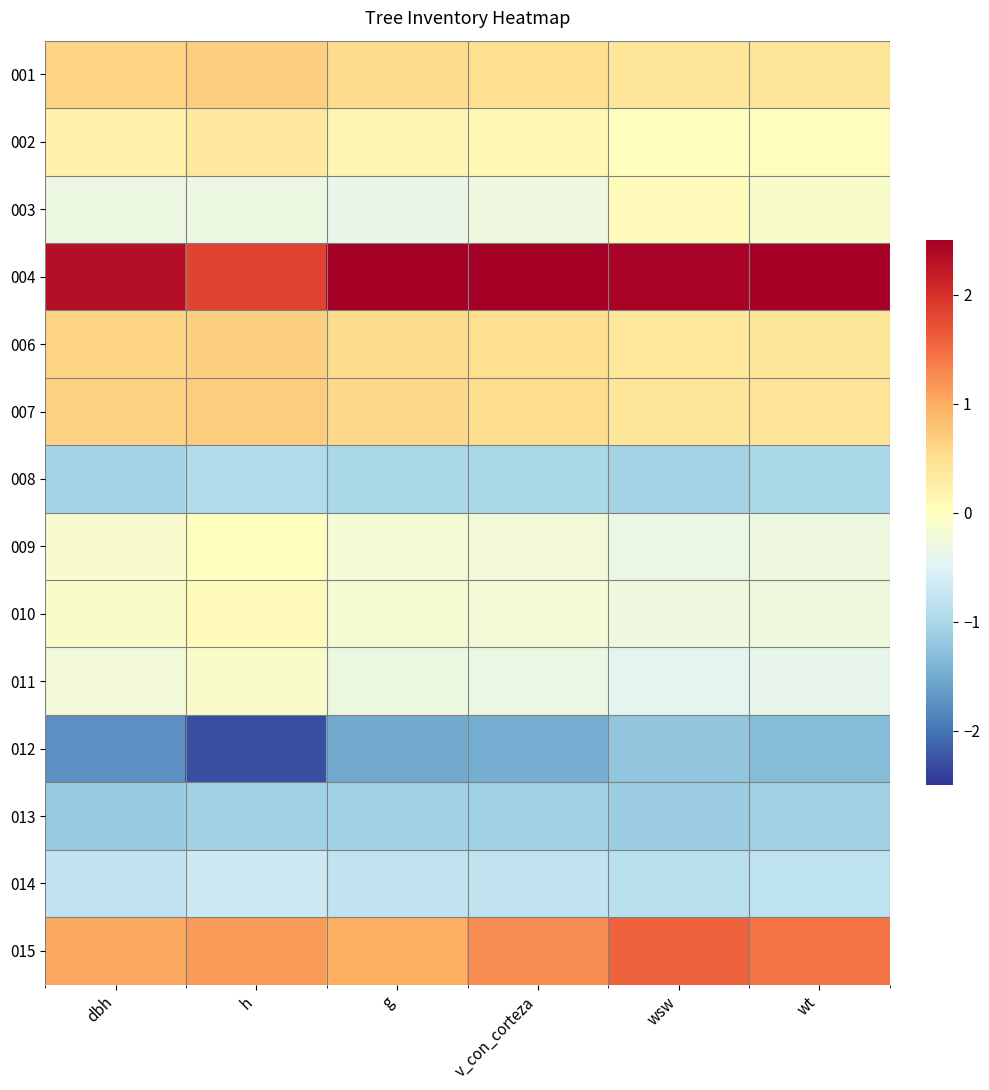

Rank the series at wt from lowest to highest value.

012, 013, 008, 014, 011, 009, 010, 003, 002, 006, 001, 007, 015, 004